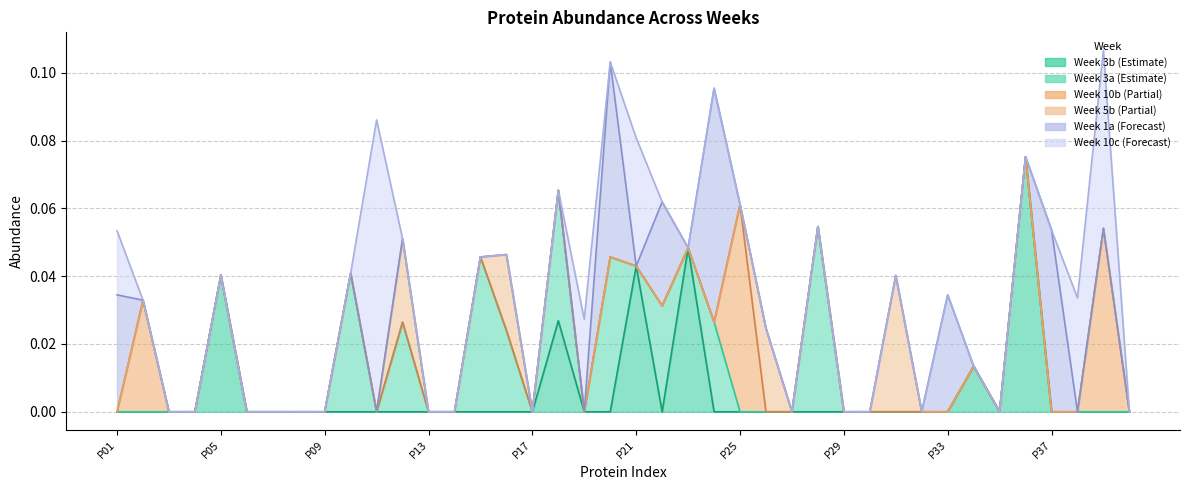

Count the number of categories in the chart.

40